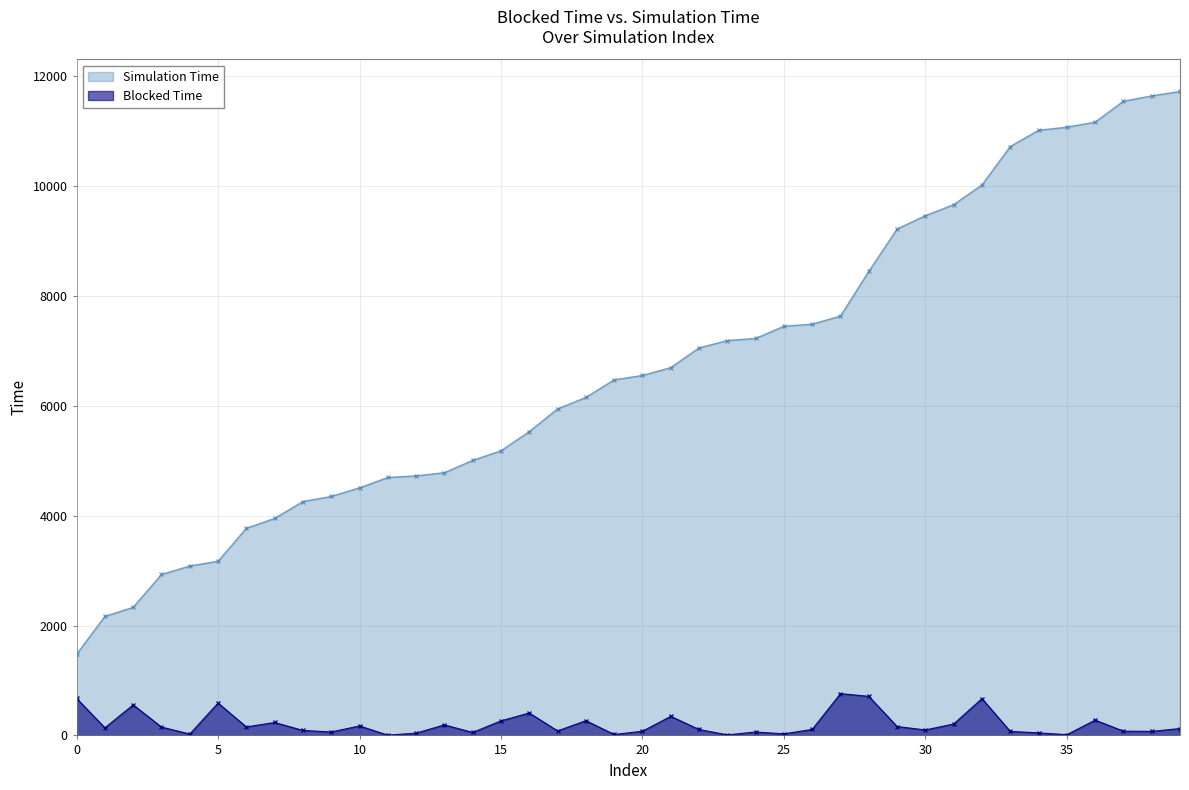

What is the total value across all series at 10?

4680.0